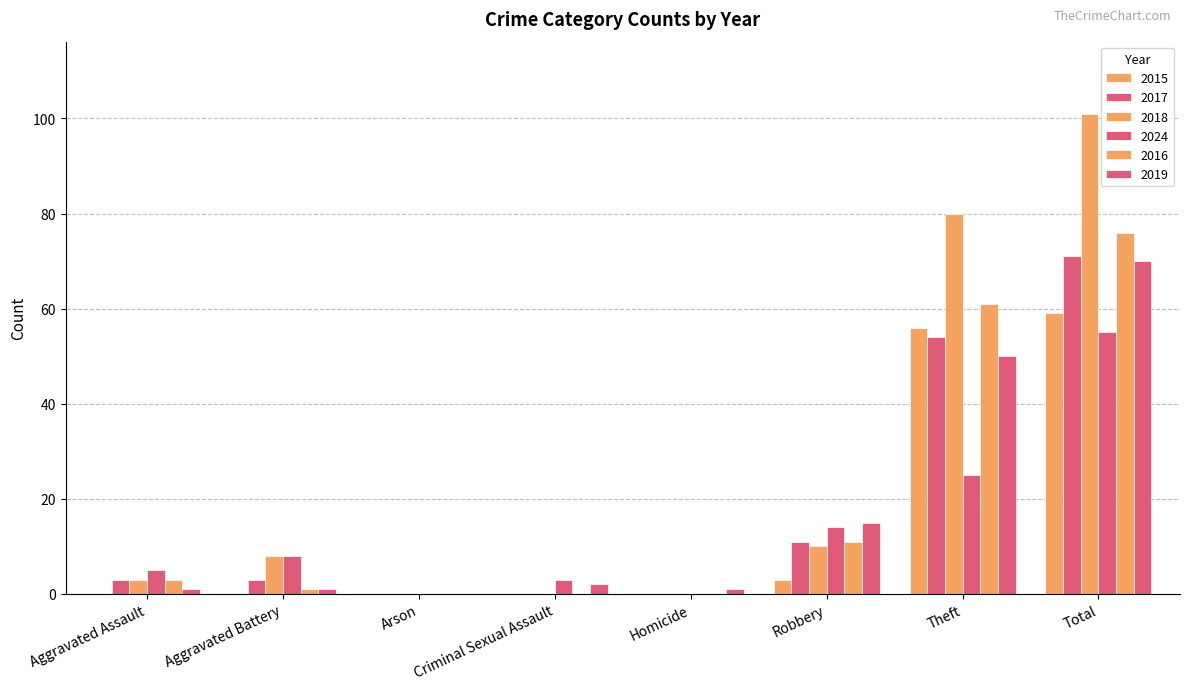

What is the difference between the highest and lowest values at Aggravated Assault?

5